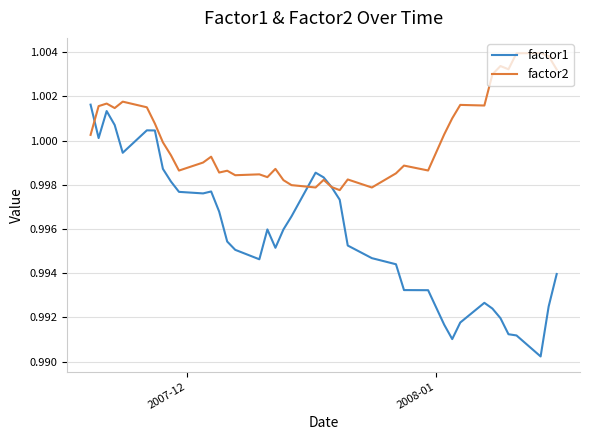

Rank the series by their maximum value, from highest to lowest.

factor2, factor1